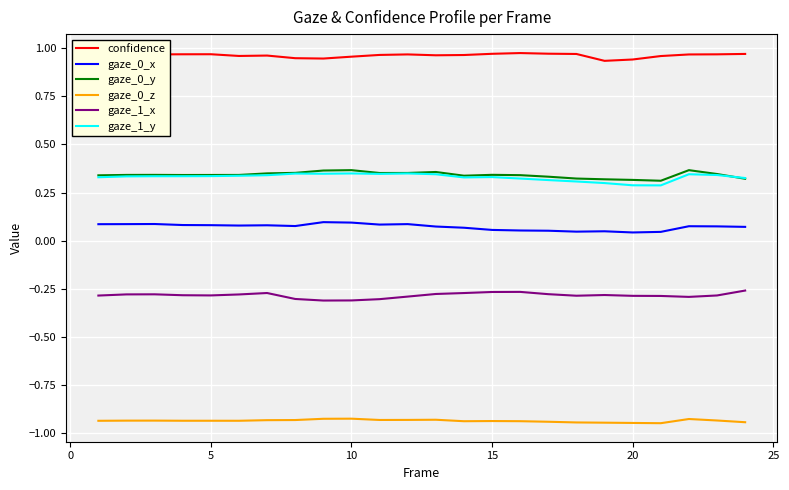

The value of gaze_0_x at 5 is 0.1. True or false?

True